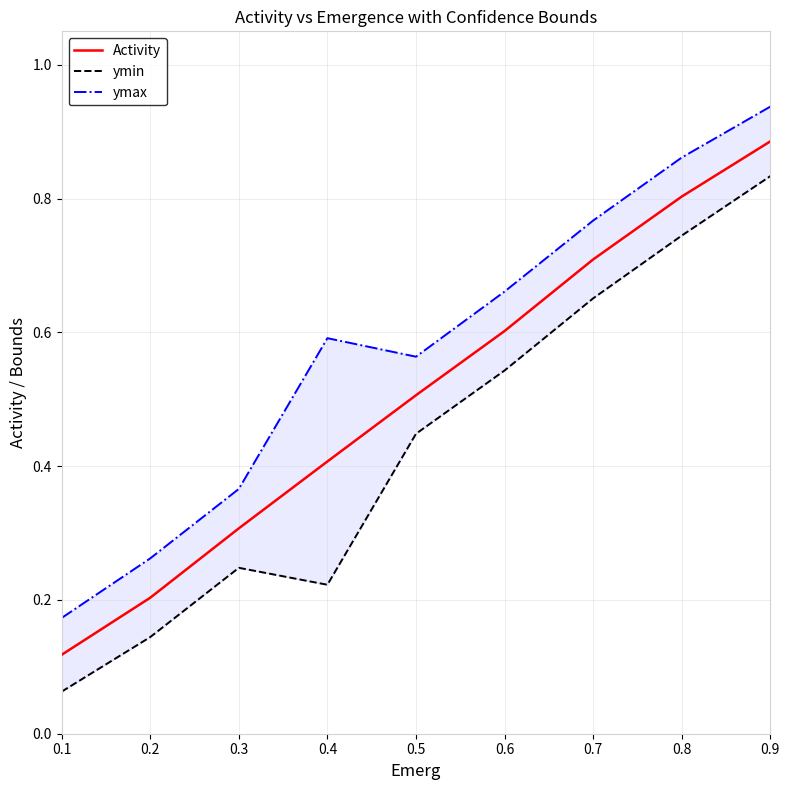

Is this an area chart (filled region under the line)?

No